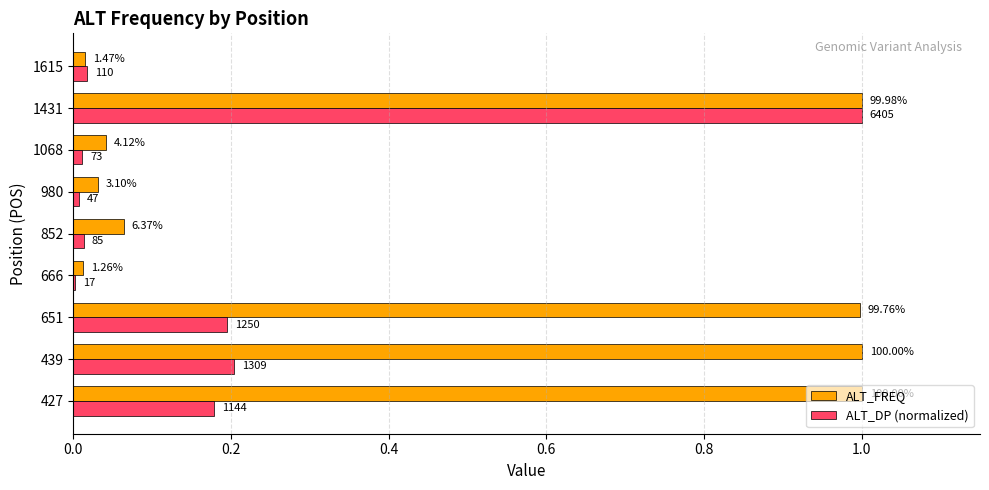

Reading left to right, what are all the values shown in this chart?

ALT_FREQ: 1.0	1.0	1.0	0.0	0.1	0.0	0.0	1.0	0.0
ALT_DP (normalized): 0.2	0.2	0.2	0.0	0.0	0.0	0.0	1.0	0.0